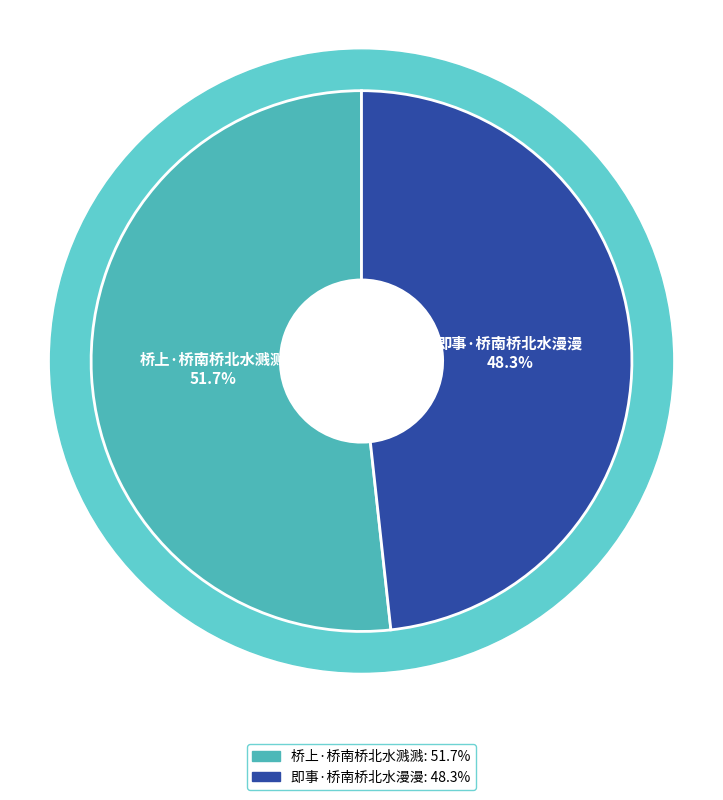

To the nearest percent, what percentage of the pie is 桥上·桥南桥北水溅溅?

52%